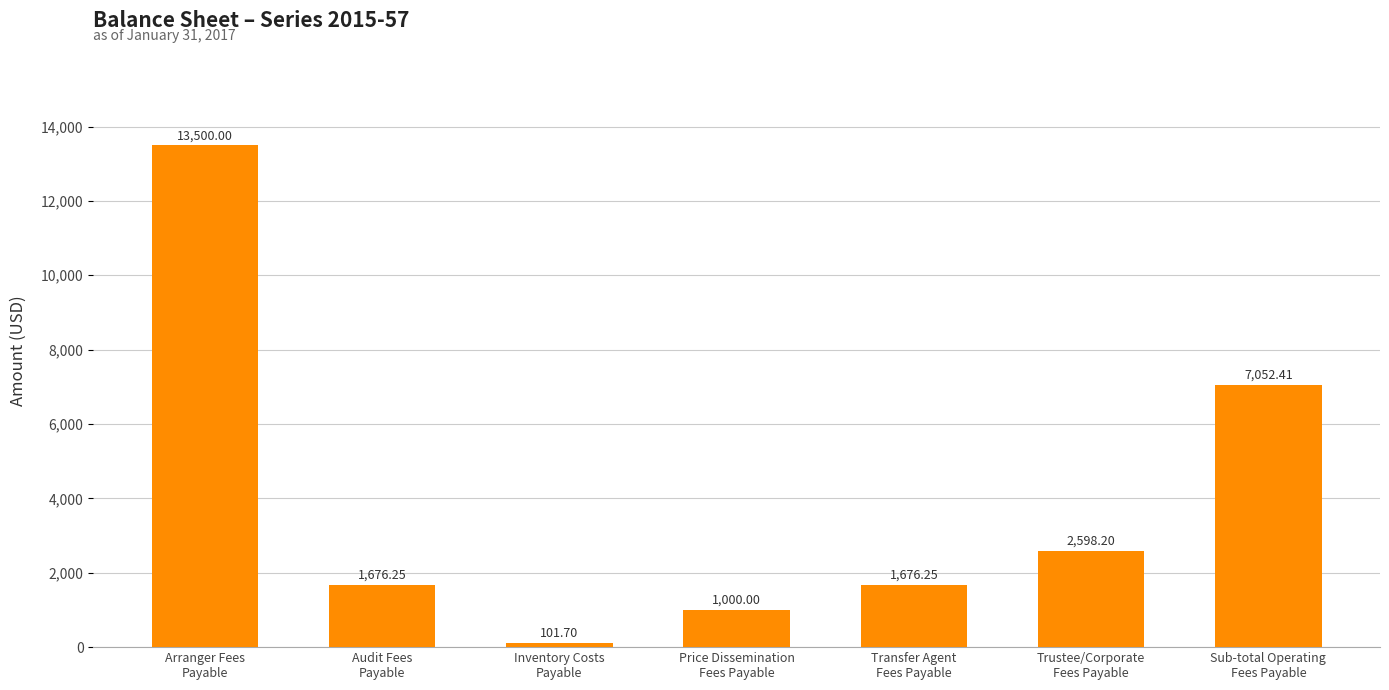

What is the difference between the maximum and minimum values?

13398.3